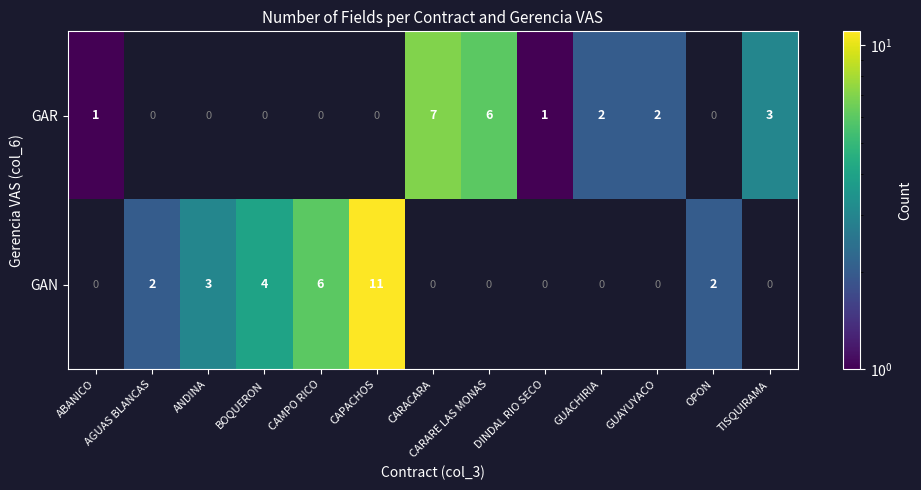

The value of GAN at TISQUIRAMA is 0. True or false?

True